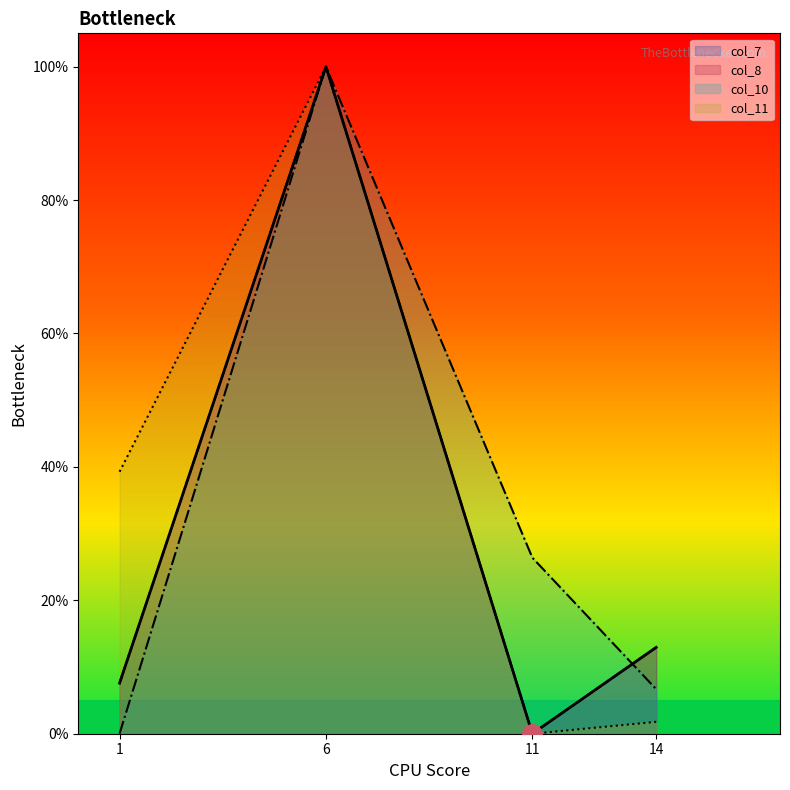

Which series has the largest total across all categories?

col_11